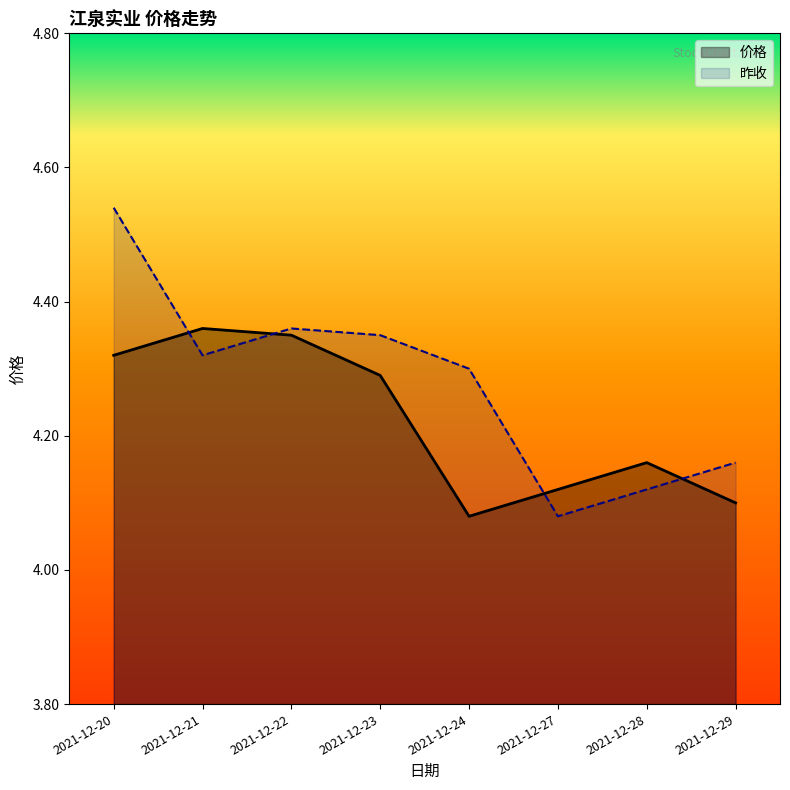

How many categories are shown in the chart?

8